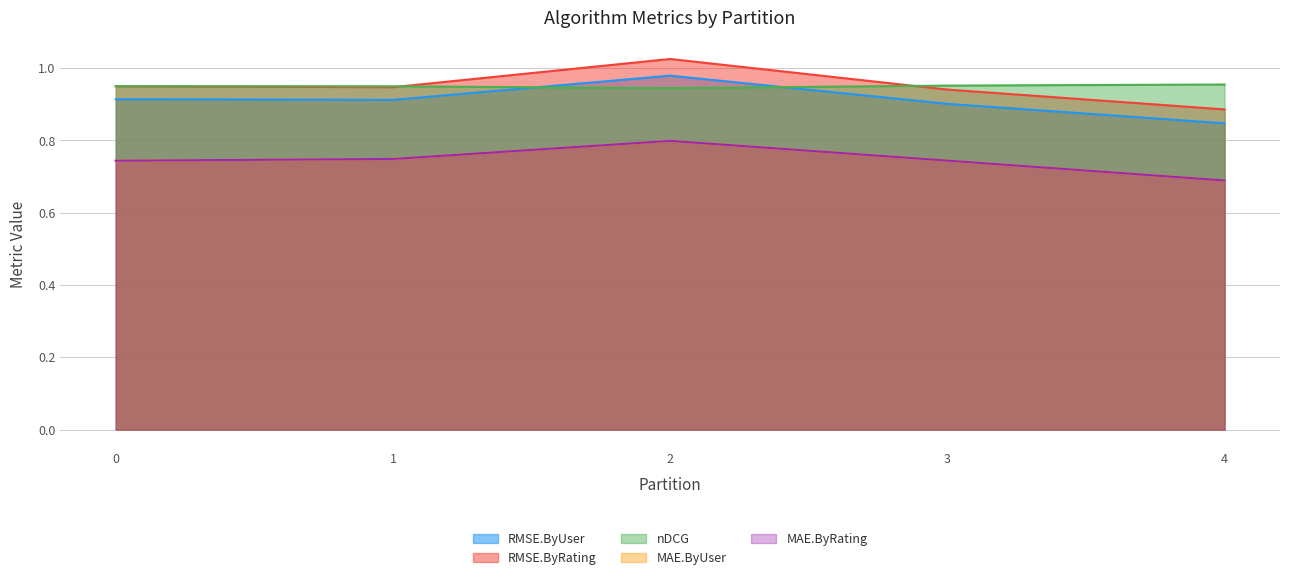

At how many categories does at least one series exceed 0?

5